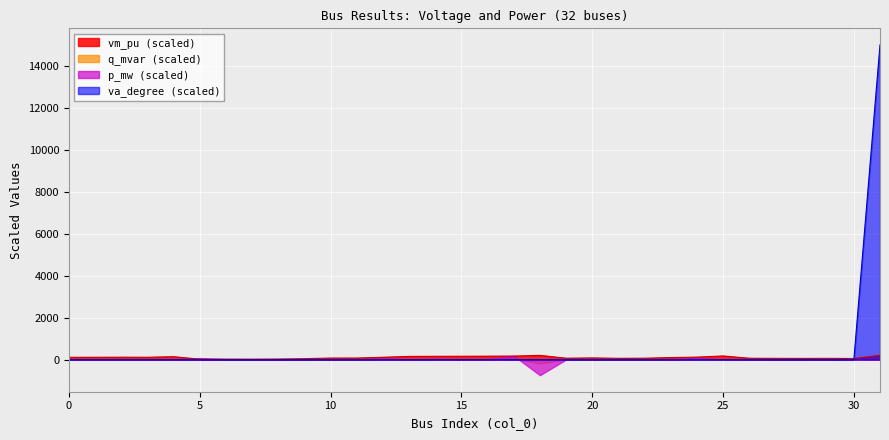

After their last crossing, which series has the higher values: vm_pu or va_degree?

va_degree